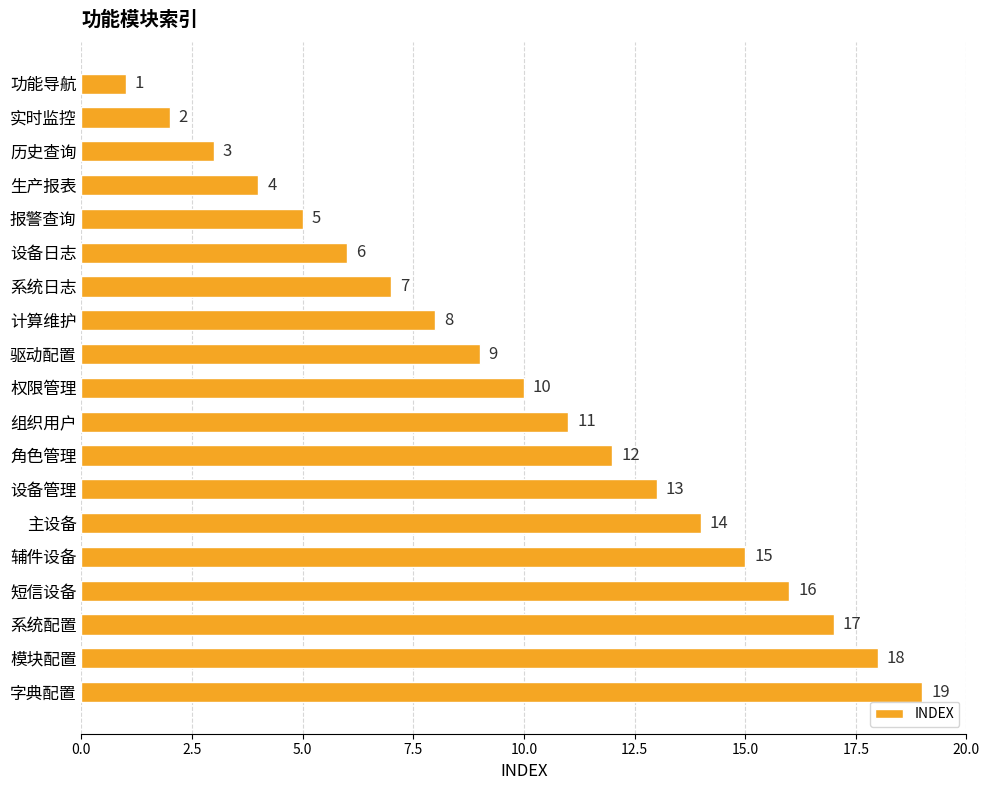

What is the sum of all values?

190